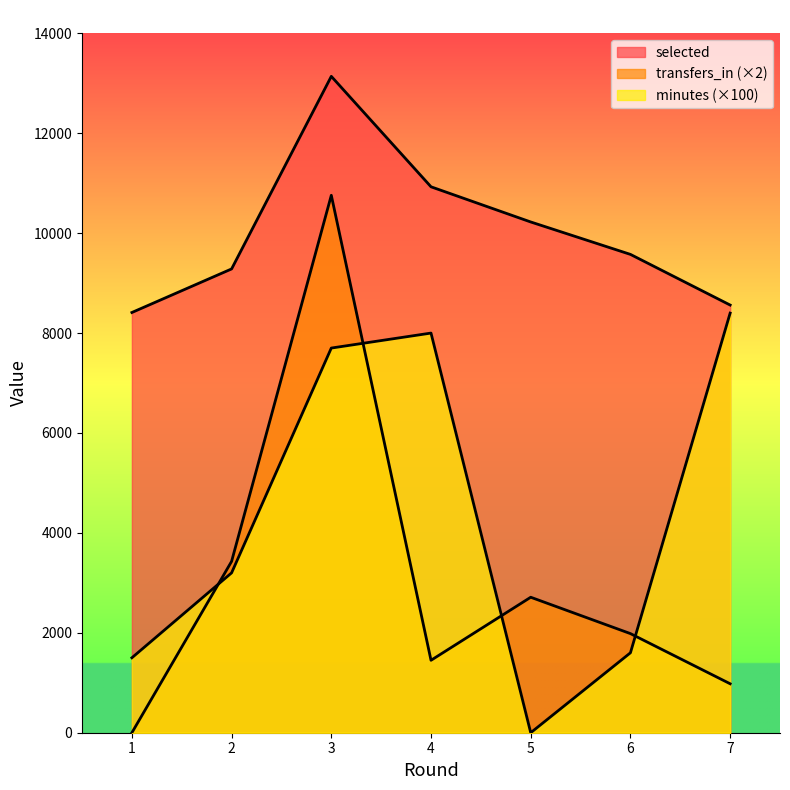

How many data points in minutes are above 3200?

3